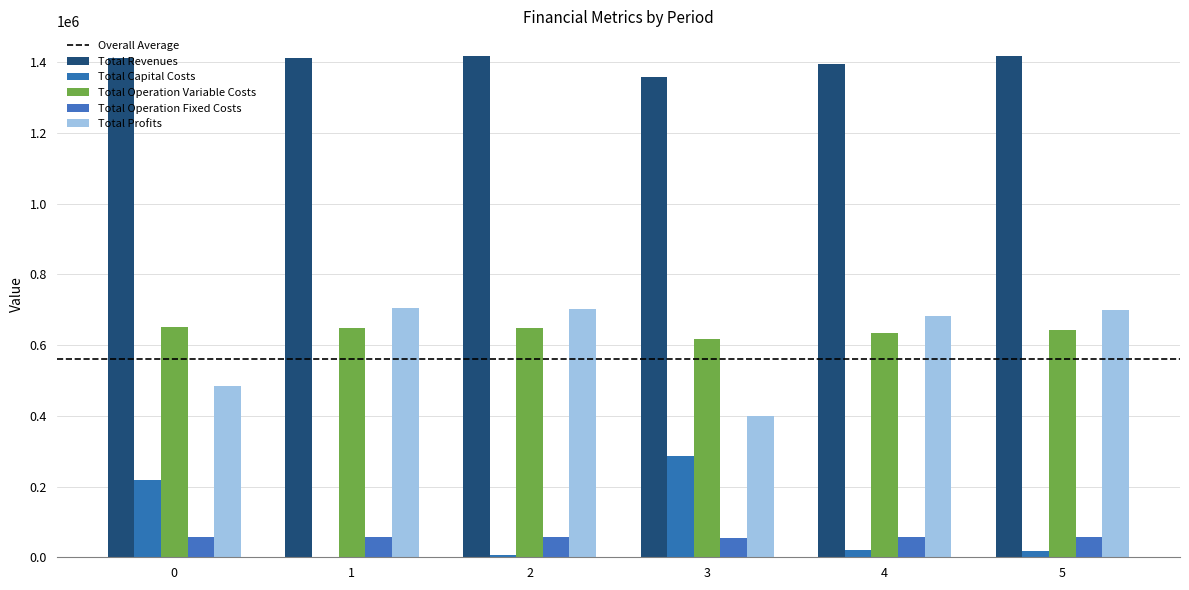

Does the chart contain stacked bars?

No